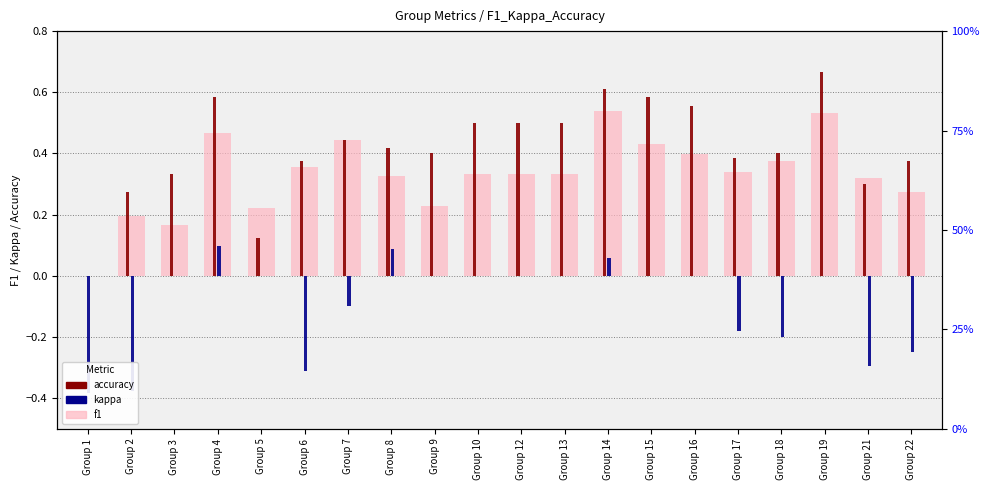

Reading right to left, list all the values displayed in this chart.

f1: 0.3	0.3	0.5	0.4	0.3	0.4	0.4	0.5	0.3	0.3	0.3	0.2	0.3	0.4	0.4	0.2	0.5	0.2	0.2	0.0
accuracy: 0.4	0.3	0.7	0.4	0.4	0.6	0.6	0.6	0.5	0.5	0.5	0.4	0.4	0.4	0.4	0.1	0.6	0.3	0.3	0.0
kappa: -0.2	-0.3	0.0	-0.2	-0.2	0.0	0.0	0.1	0.0	0.0	0.0	0.0	0.1	-0.1	-0.3	0.0	0.1	0.0	-0.4	-0.4